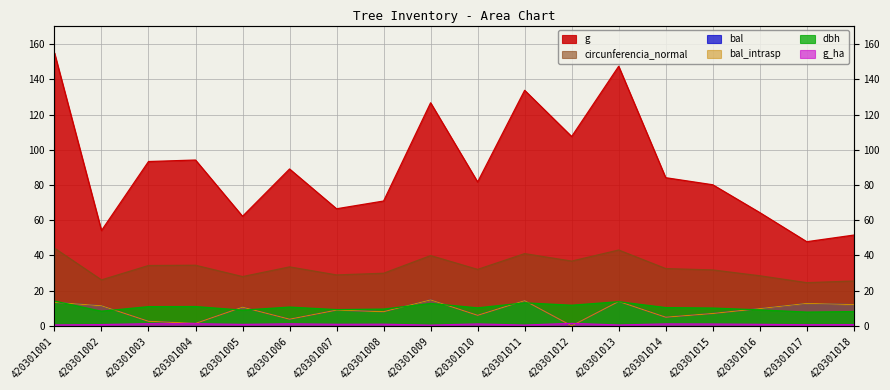

The g series shows 93.3 at 420301003. True or false?

True